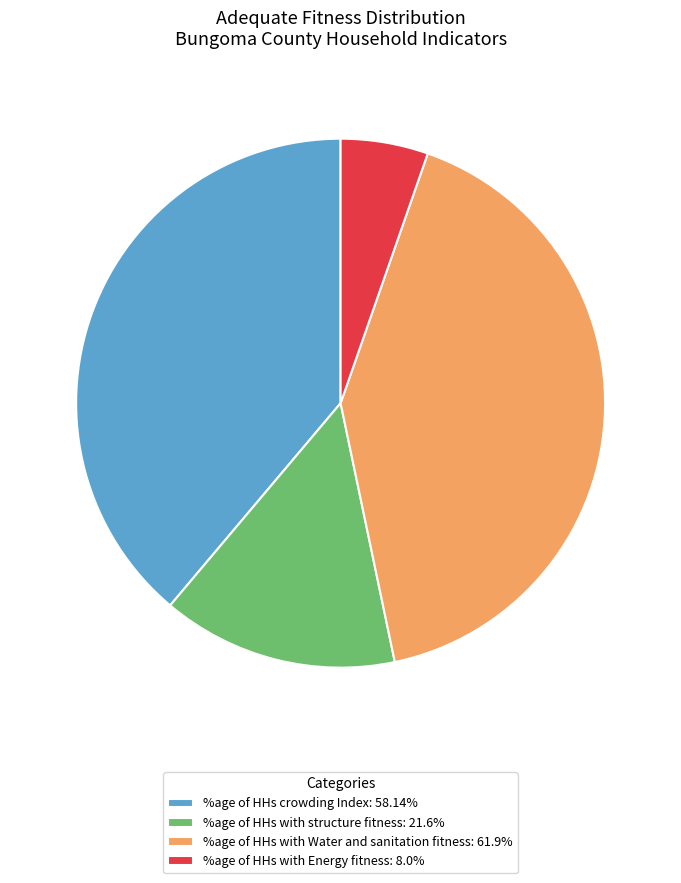

What is the largest slice in the pie chart?

%age of HHs with Water and sanitation fitness